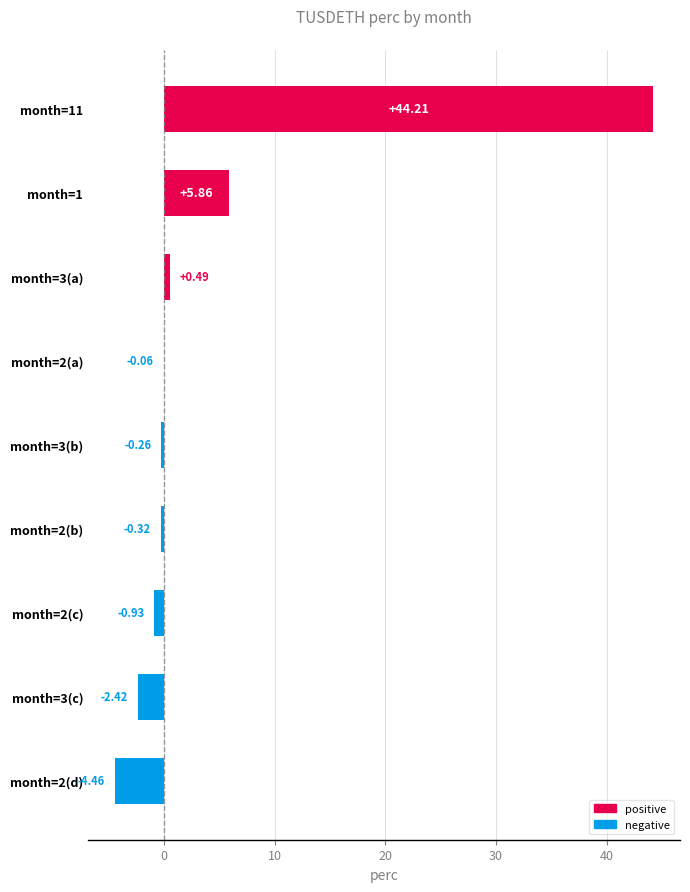

What is the sum of all values?

42.1